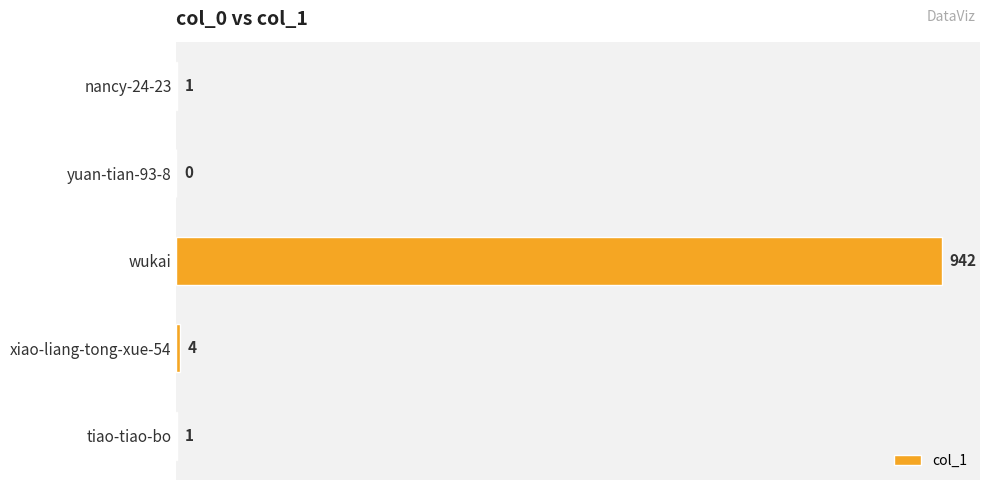

What is the sum of all values?

948